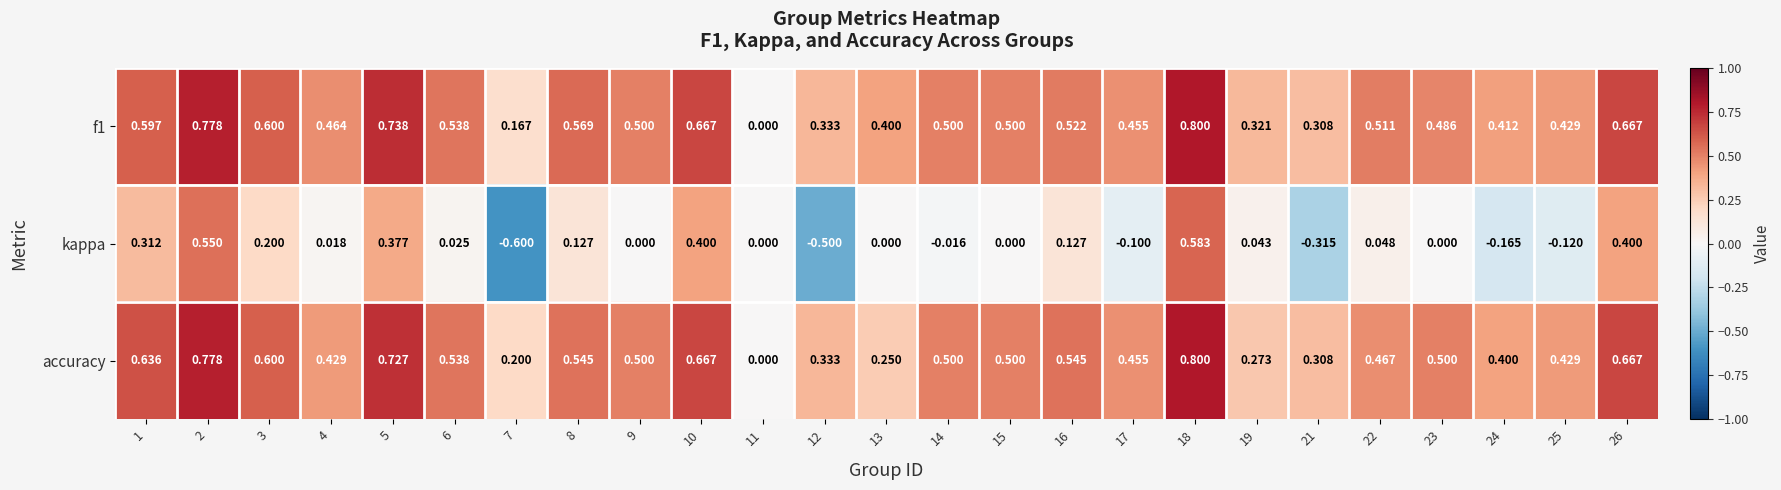

Is the value of f1 at 5 greater than the value of accuracy at 21?

Yes